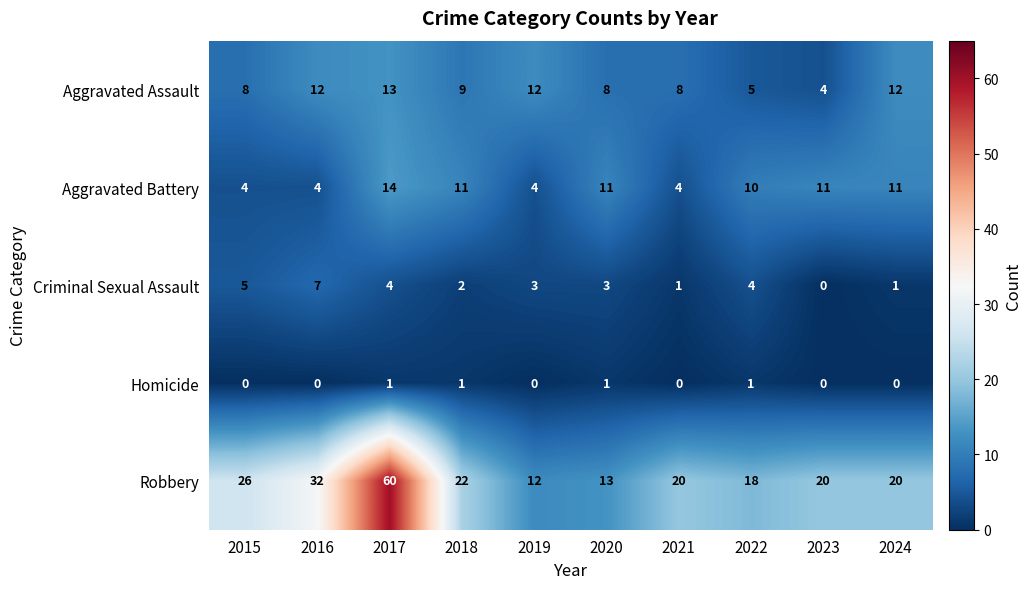

What is the average value of the Criminal Sexual Assault series?

3